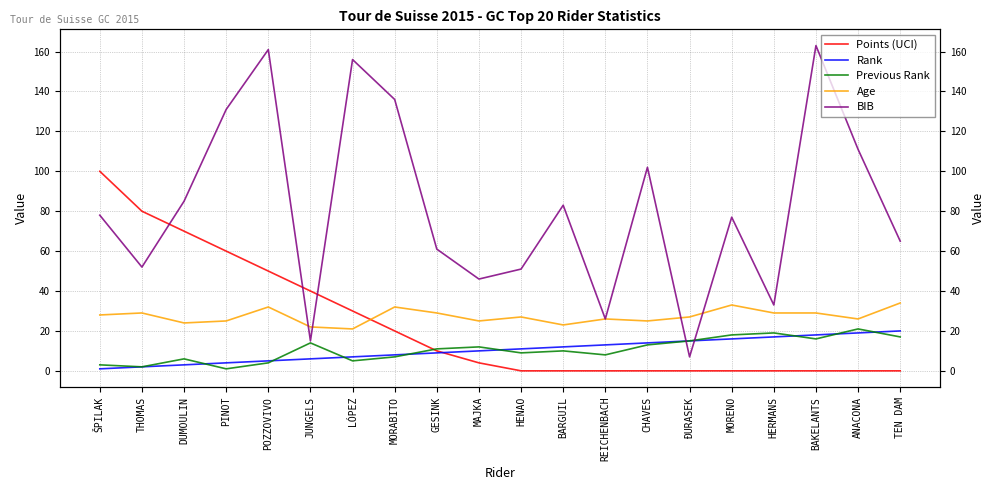

What is the label of the 15th point from the left?

ĐURASEK